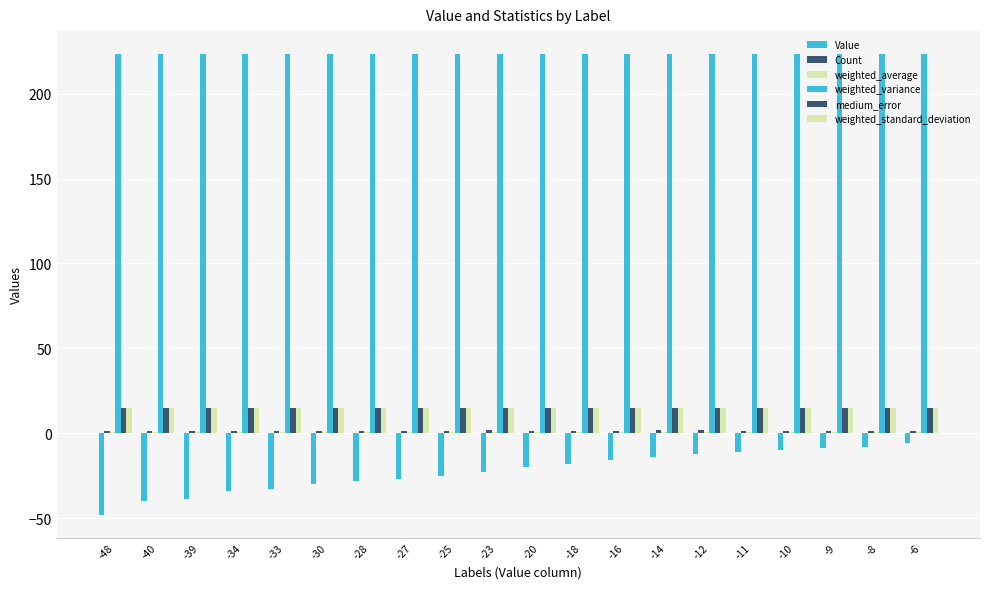

What is the difference between the highest and lowest values at -16?

239.3